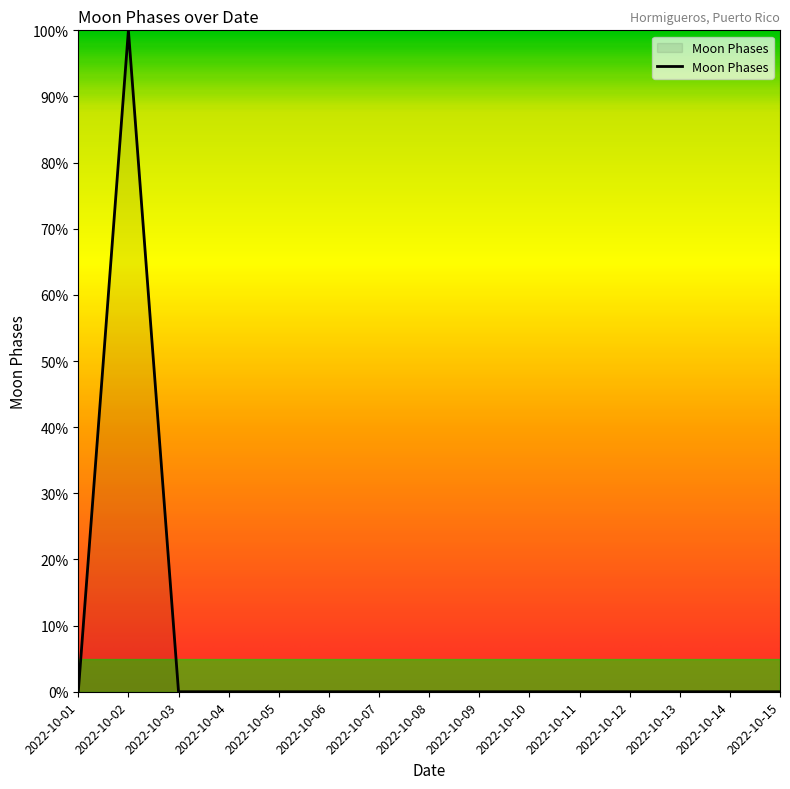

Is it true that the value at 2022-10-07 is 0?

True